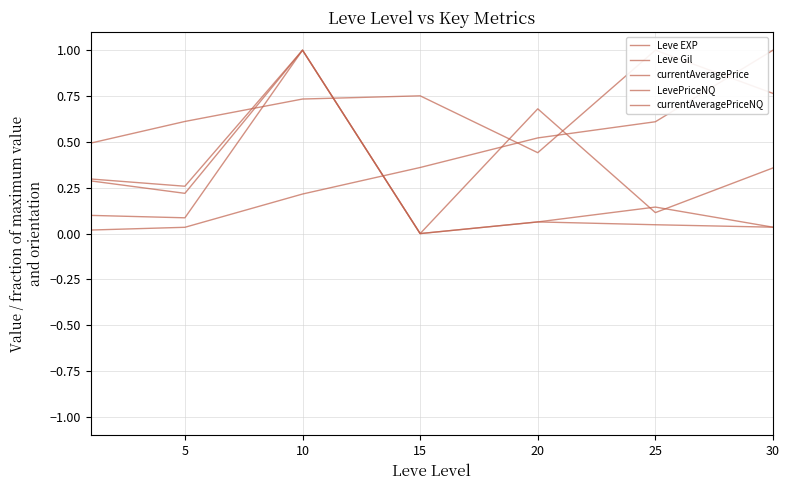

Which series has the widest spread of values?

currentAveragePrice